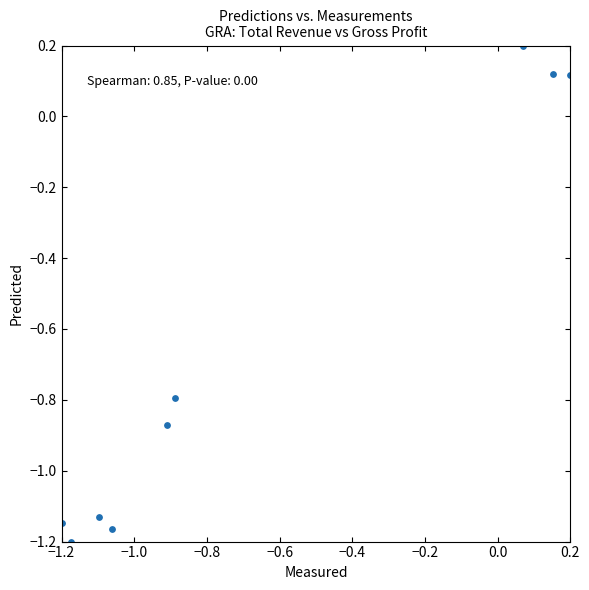

What is the average Y value?

-0.7